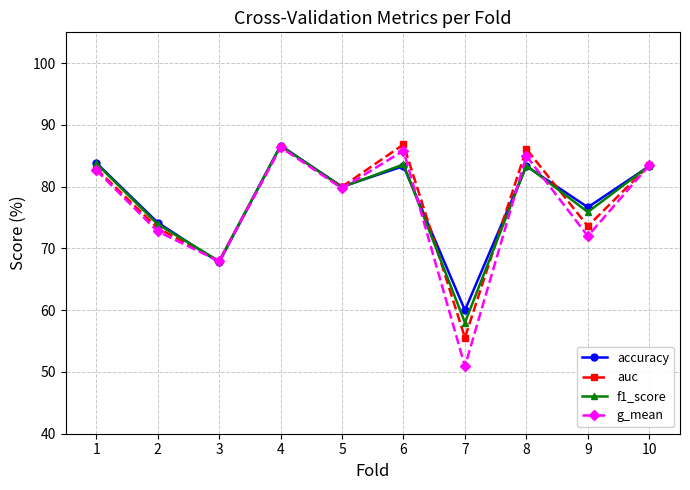

What is the total value across all series at 6?

339.6